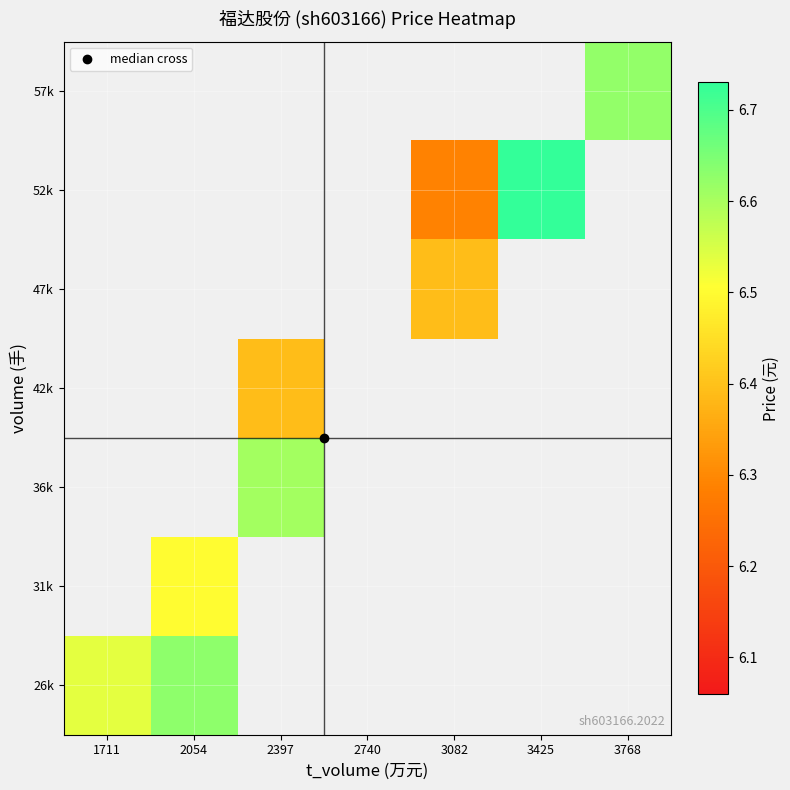

Is the value of 47k at 2740 greater than the value of 57k at 2054?

No